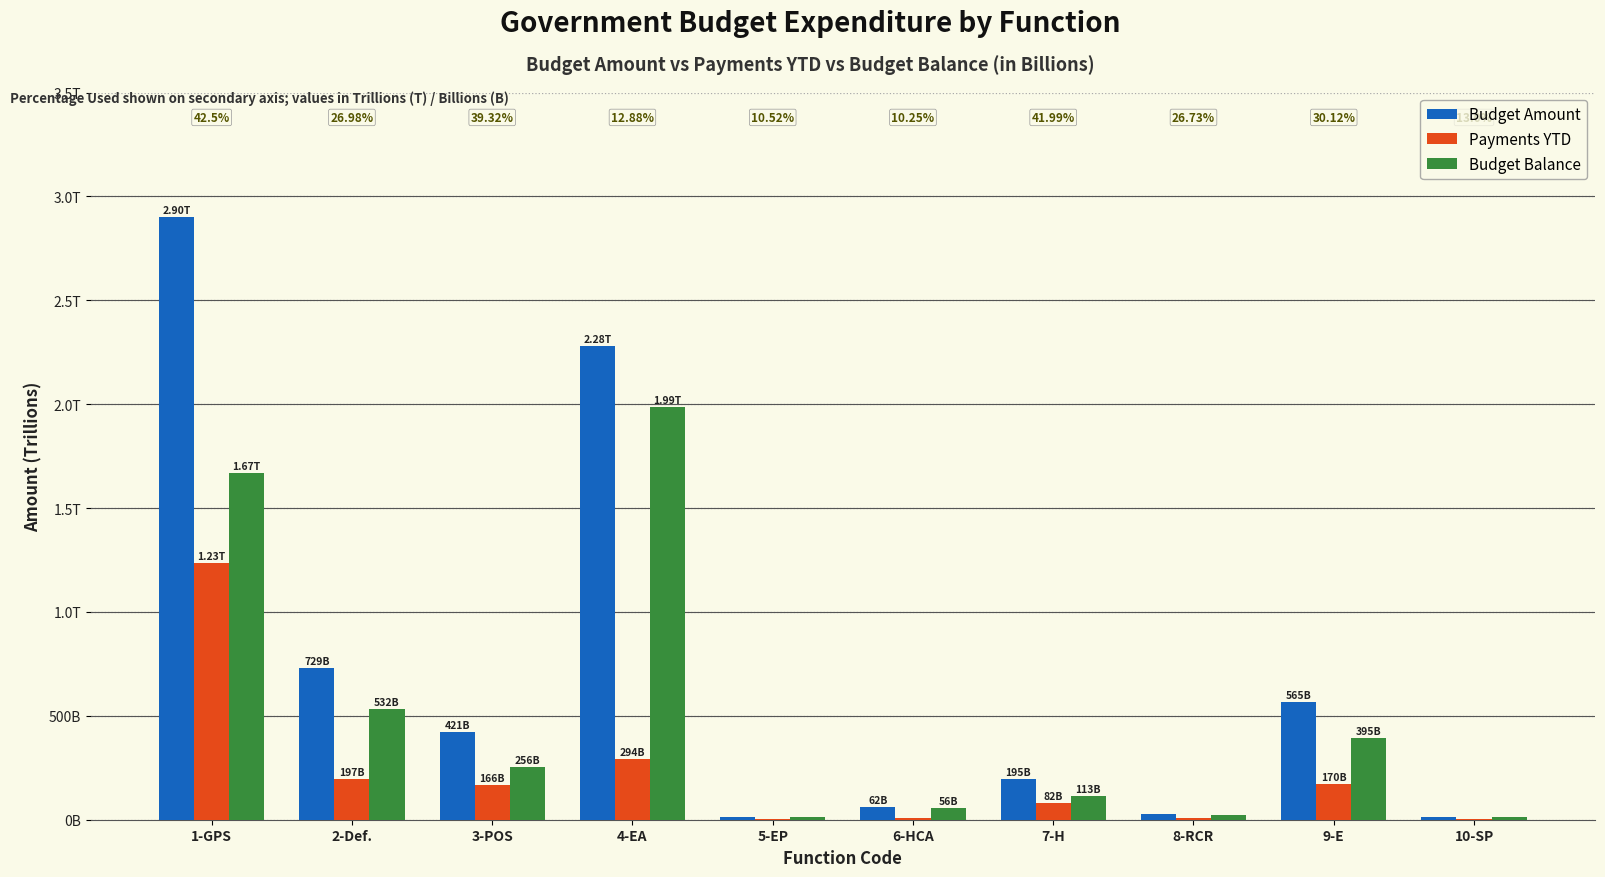

What is the label of the 3rd bar from the left?

3-POS